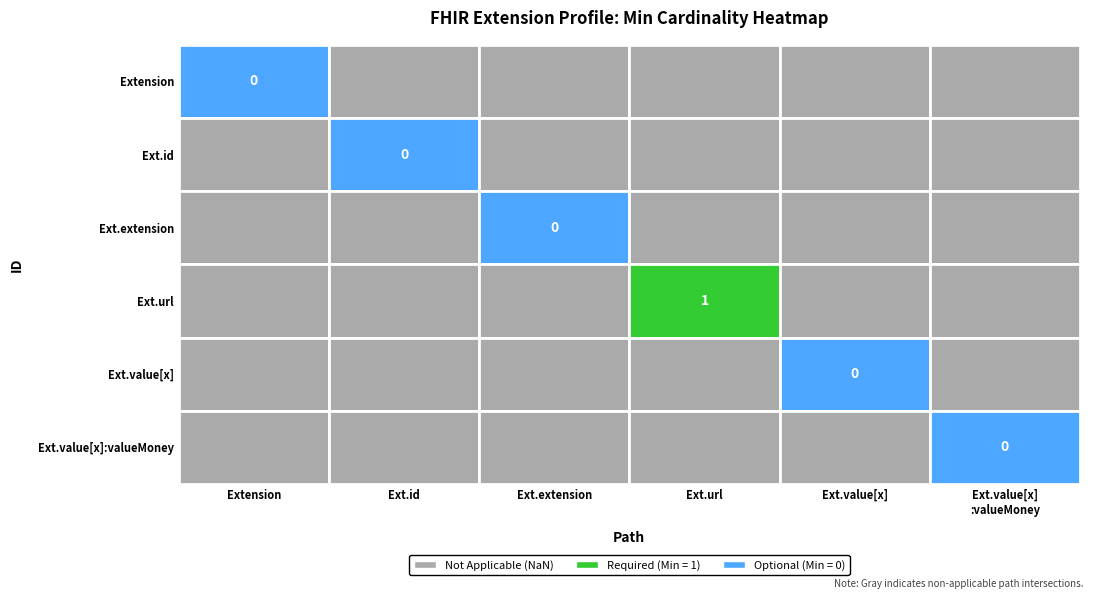

Which series has the largest total across all categories?

Extension.url